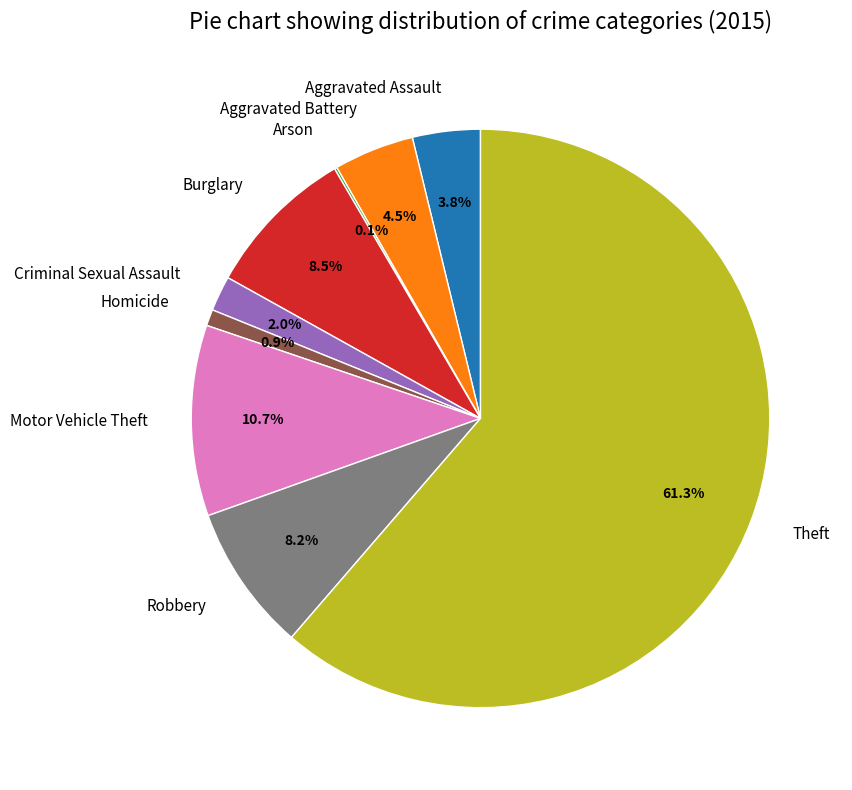

Is Criminal Sexual Assault the majority of the pie?

No